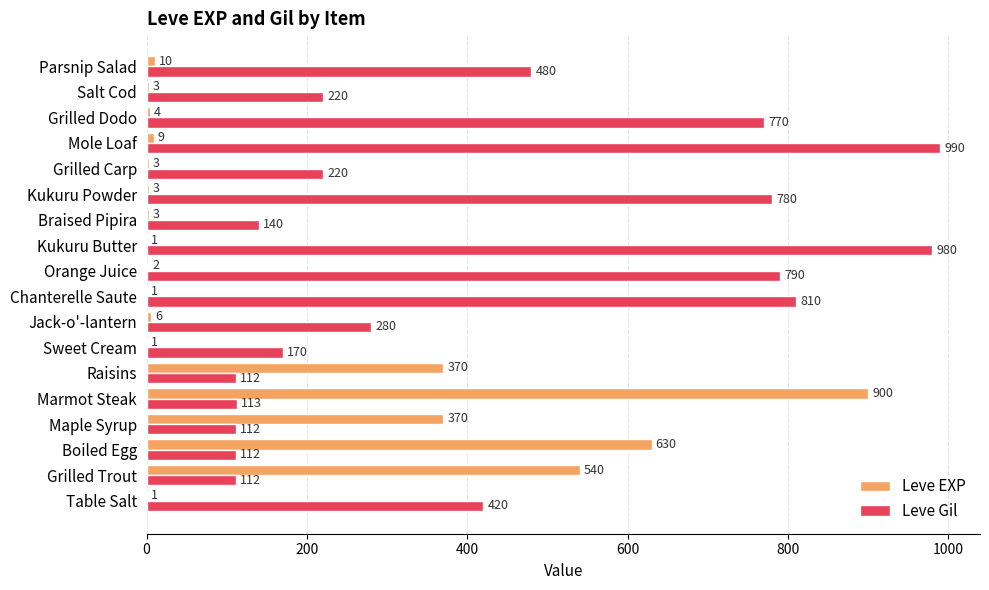

The value of Leve Gil at Sweet Cream is 170. True or false?

True